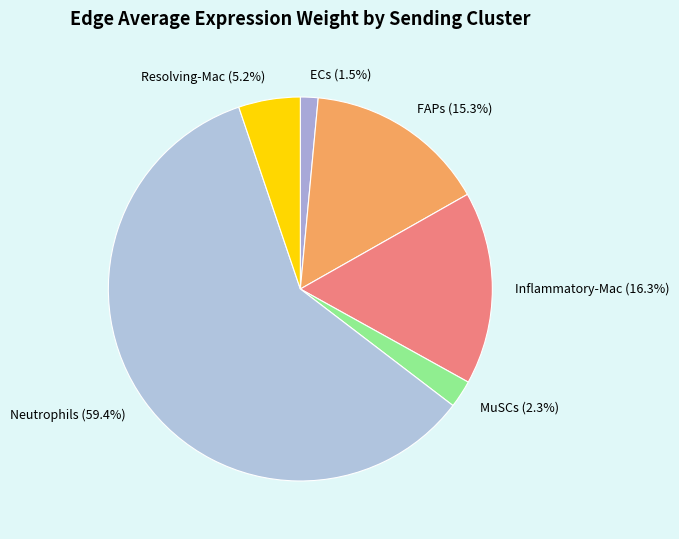

What percentage is NOT represented by ECs (1.5%)?

98.5%